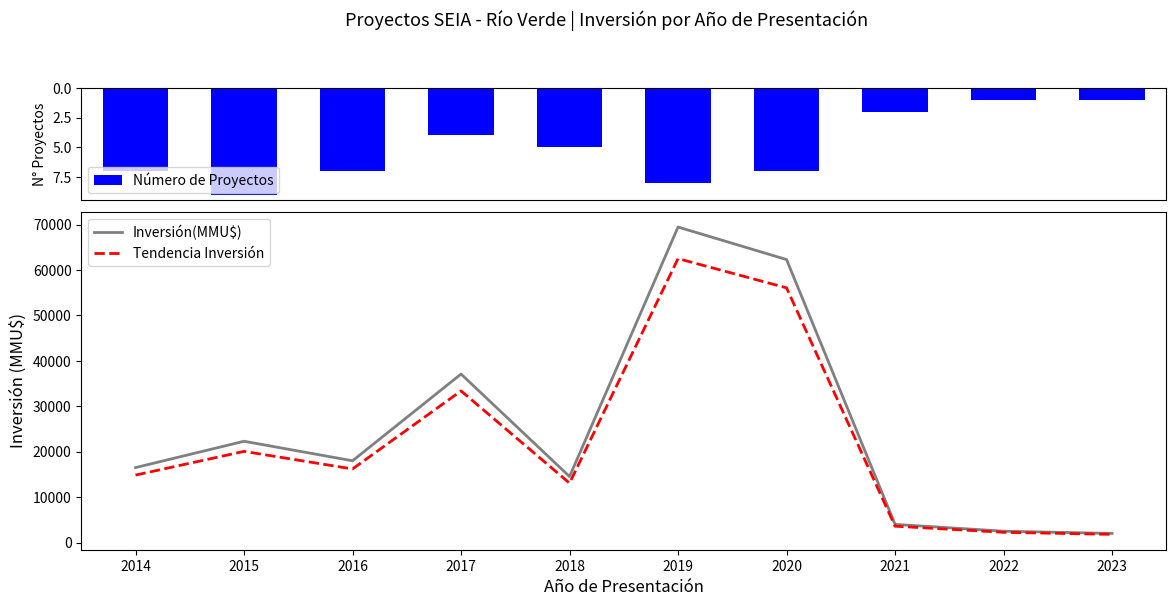

Where is Inversión(MMU$) nearest to the value 35734?

2017